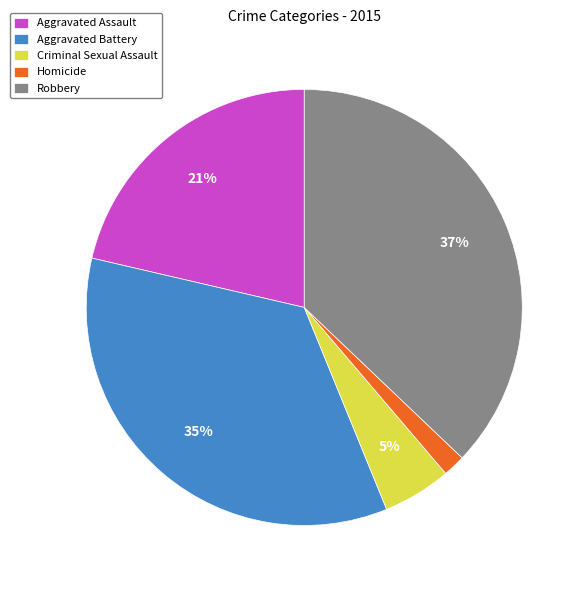

Does any single category account for the majority?

No